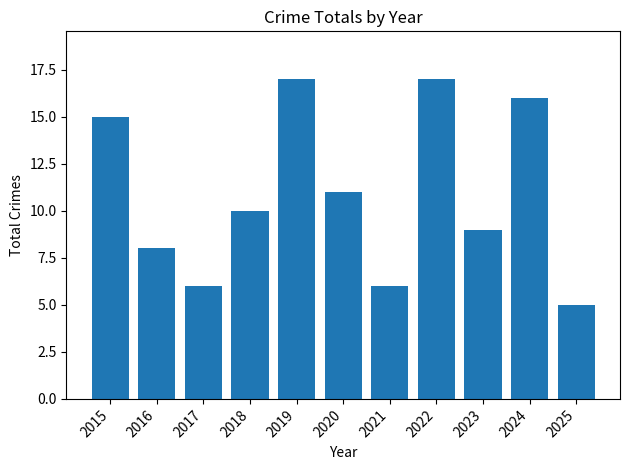

Which category has the lowest value across all series?

2025